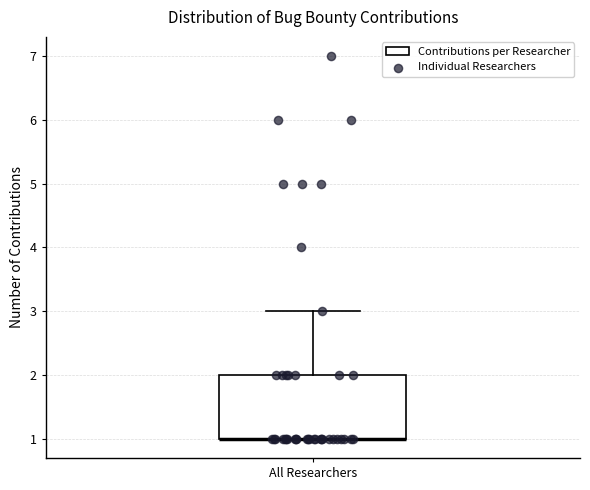

Read this box plot against the y-axis: the position of the median line, the range covered by the box, and the ends of both whiskers. The values are not printed on the chart, so give them approximately, as read against the axis.

median 1 (drawn on the box's lower edge), box 1 to 2, whiskers 1 to 3